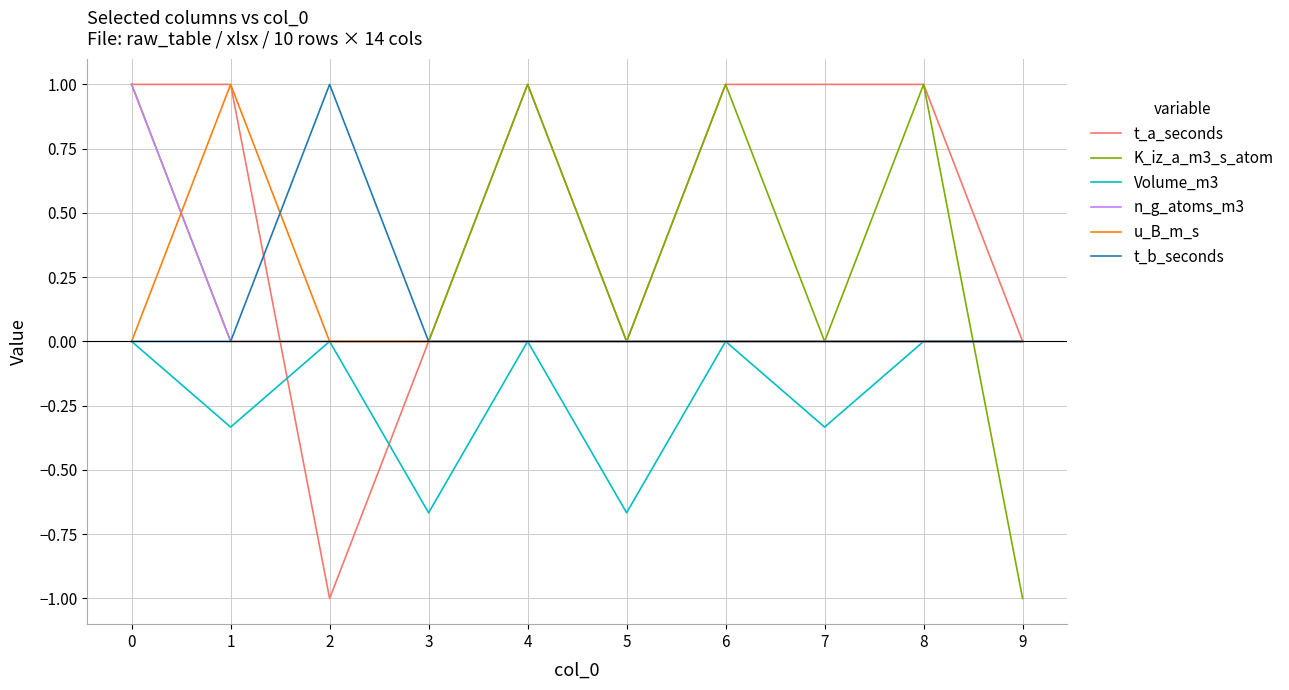

What is the difference between the highest and lowest values at 4?

1.0